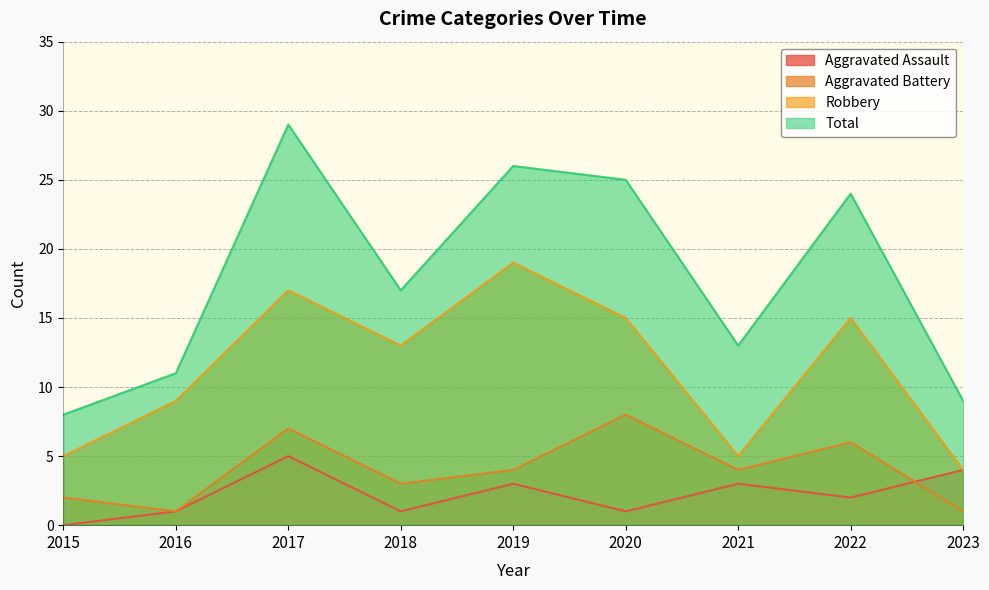

How many values in the Total series are below 17?

4